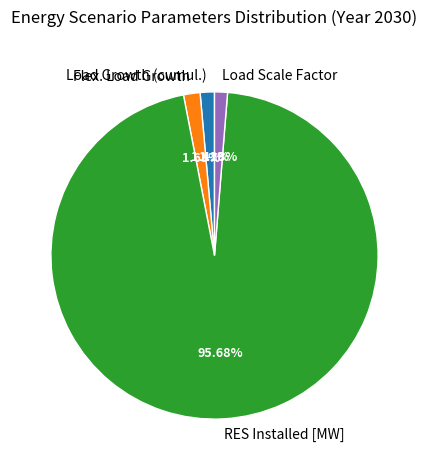

What is the majority slice?

RES Installed [MW]